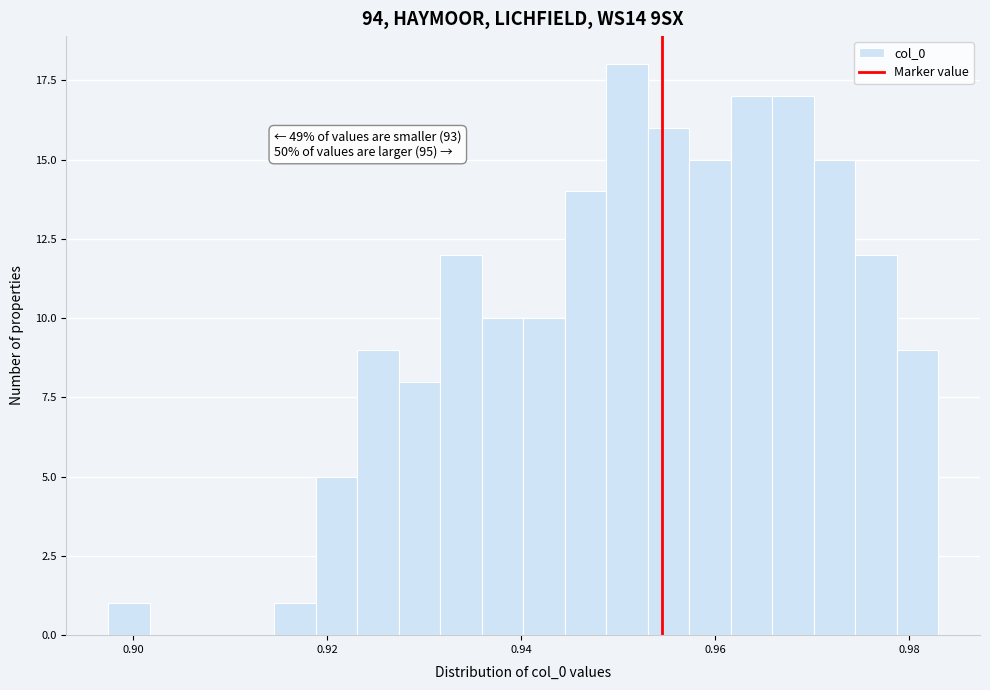

Read against the x-axis, roughly where is the centre of the tallest bar?

0.950